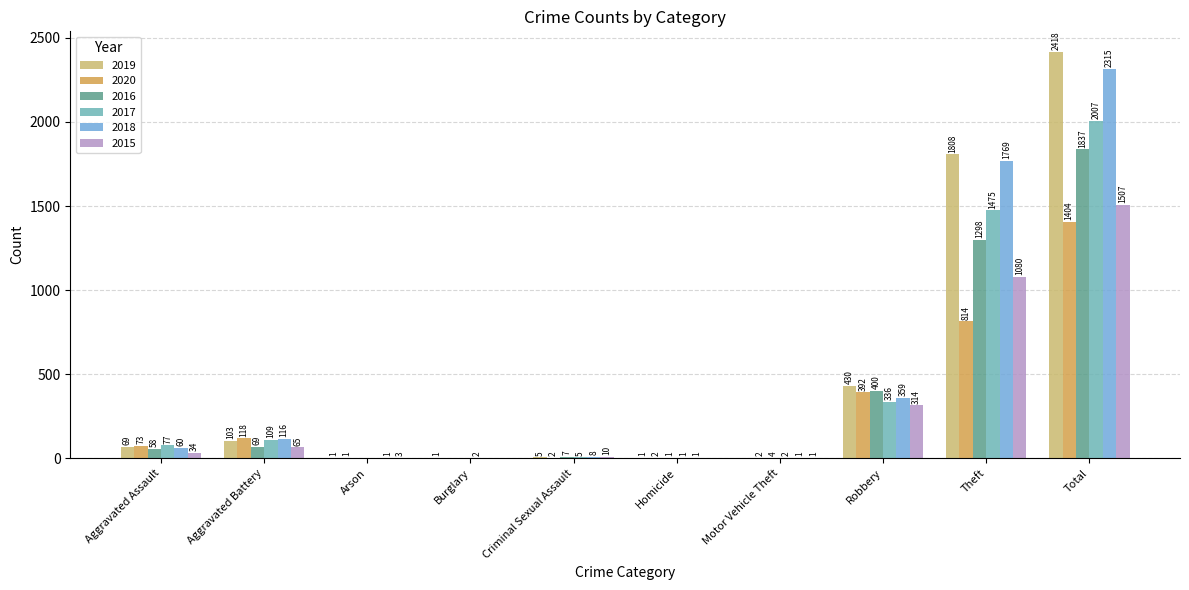

Count the number of categories in the chart.

10